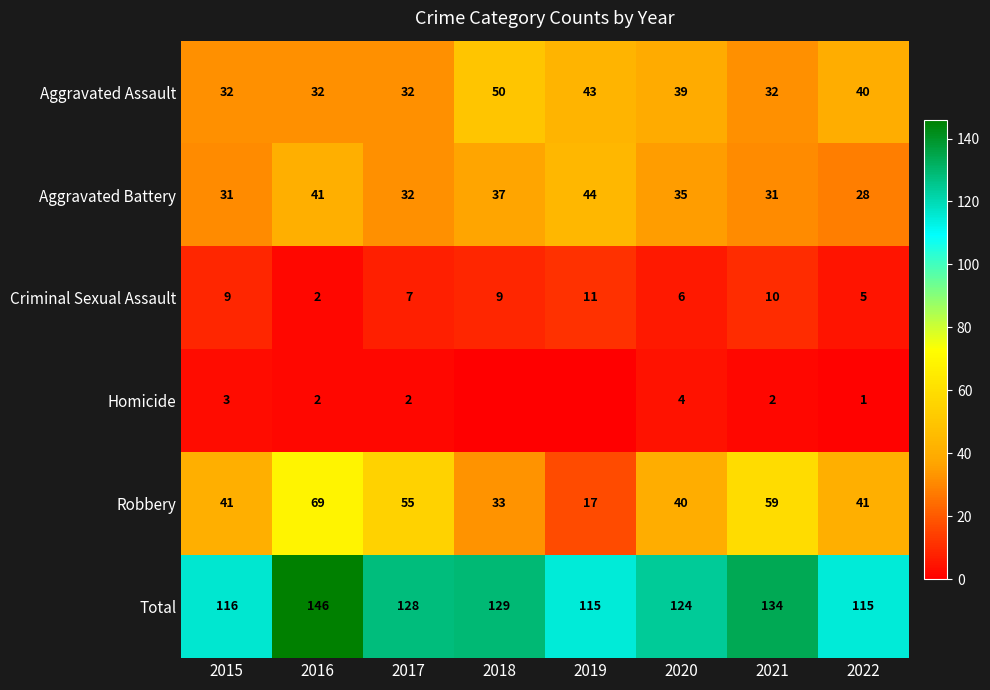

Where does the Aggravated Battery series first go above 35?

2016